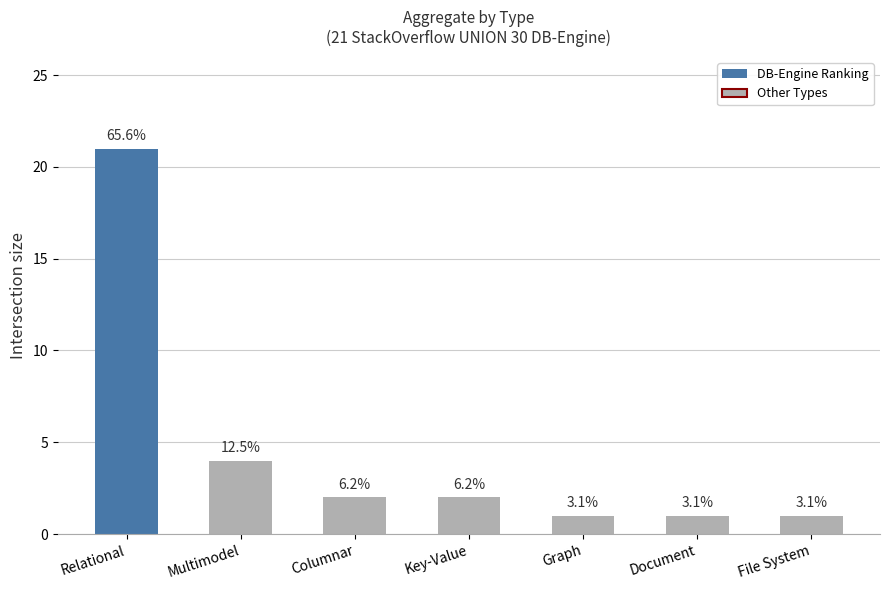

Which category has the lowest value across all series?

Graph